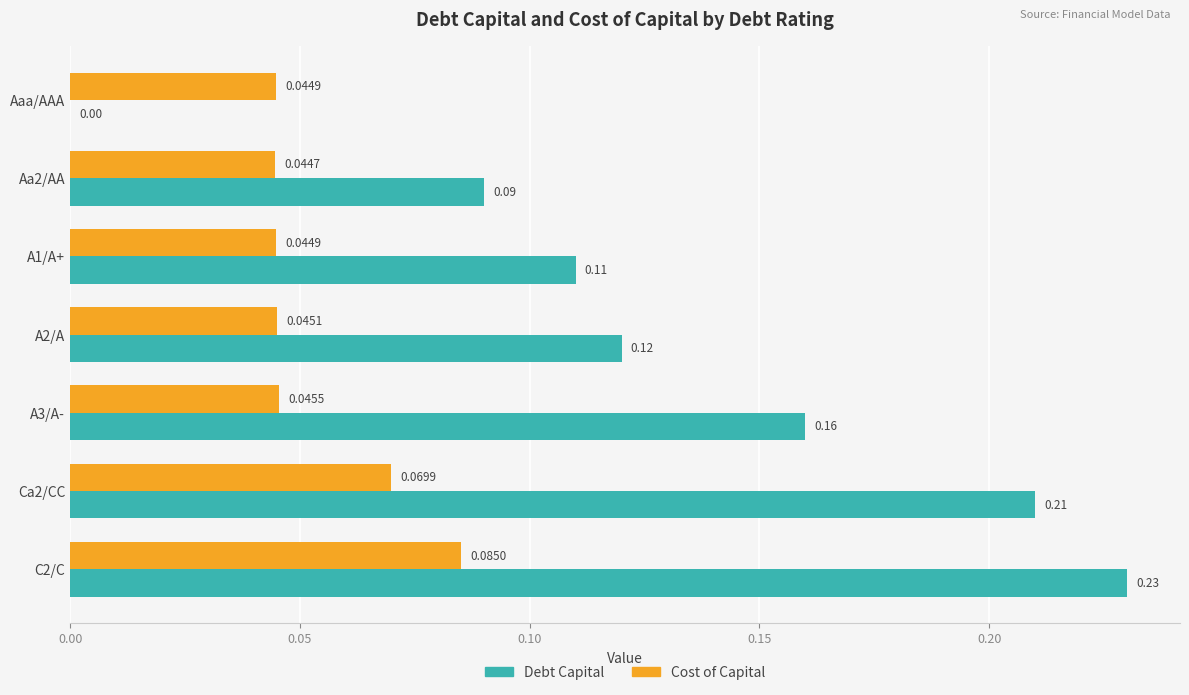

Is the value of Cost of Capital at A3/A- greater than the value of Debt Capital at A3/A-?

No